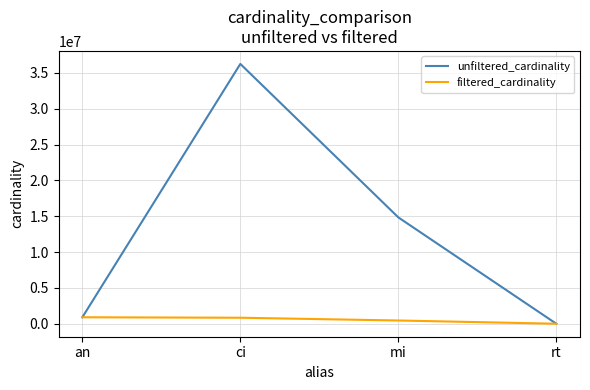

Which series has the largest total across all categories?

unfiltered_cardinality